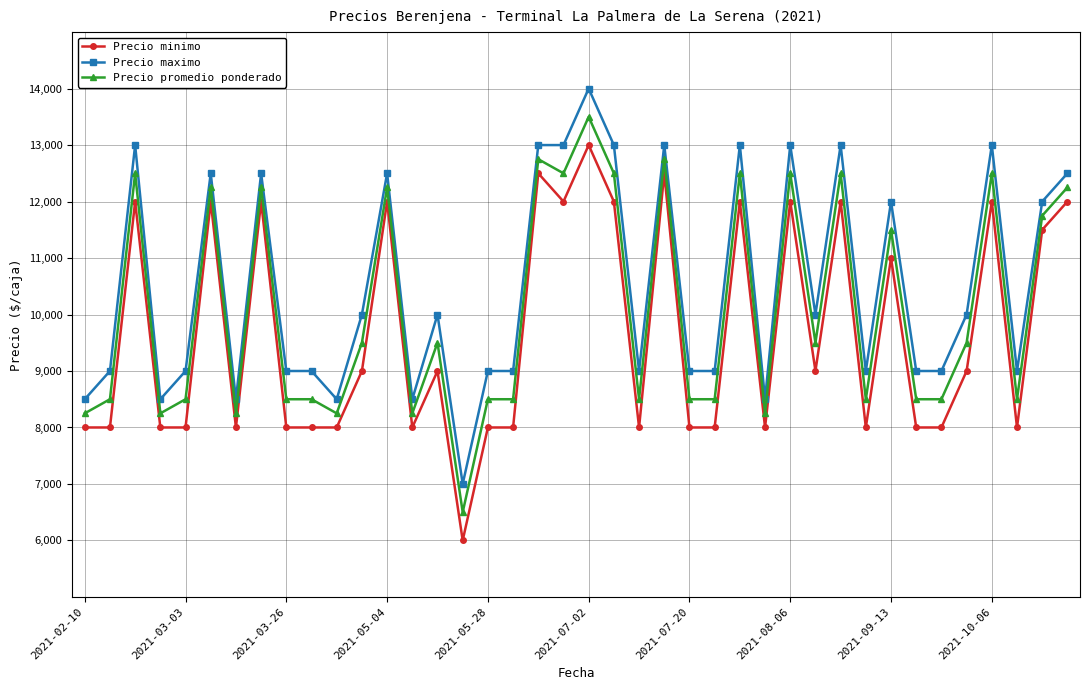

True or false: Precio promedio ponderado and Precio minimo intersect in this chart.

False